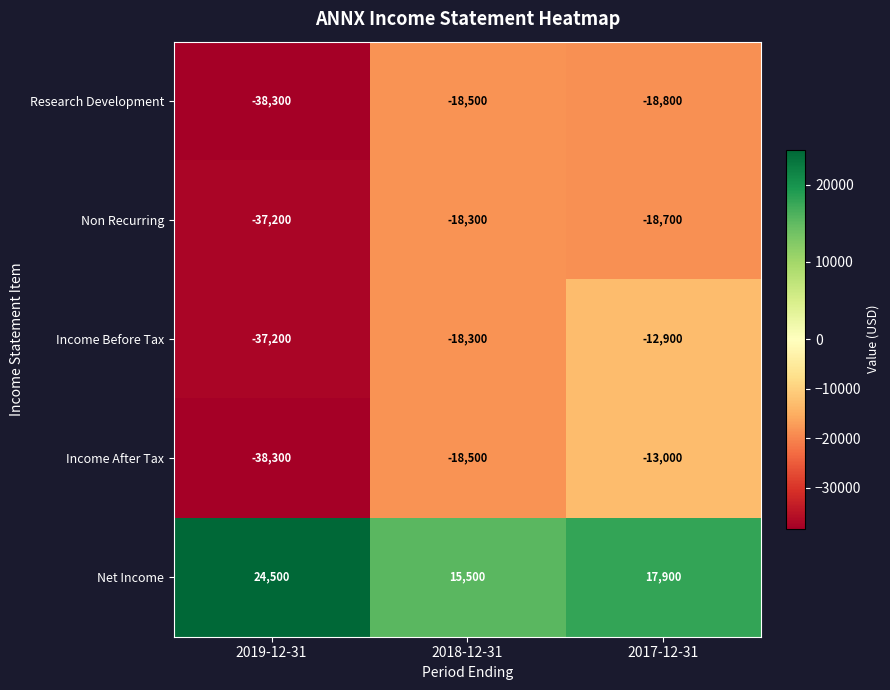

List the labels in order of Income After Tax value, largest first.

2017-12-31, 2018-12-31, 2019-12-31